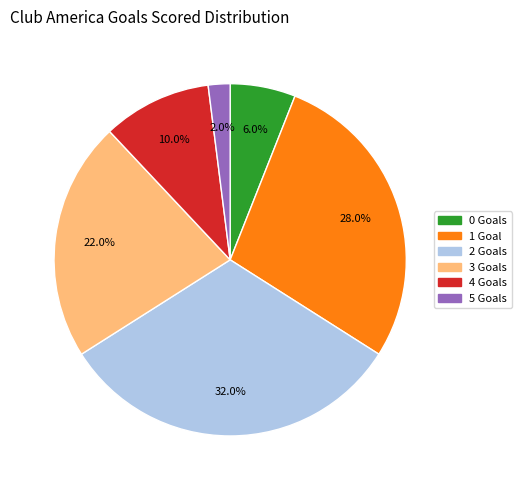

To the nearest percent, what is the difference between the 4 and 3 slice percentages?

12%